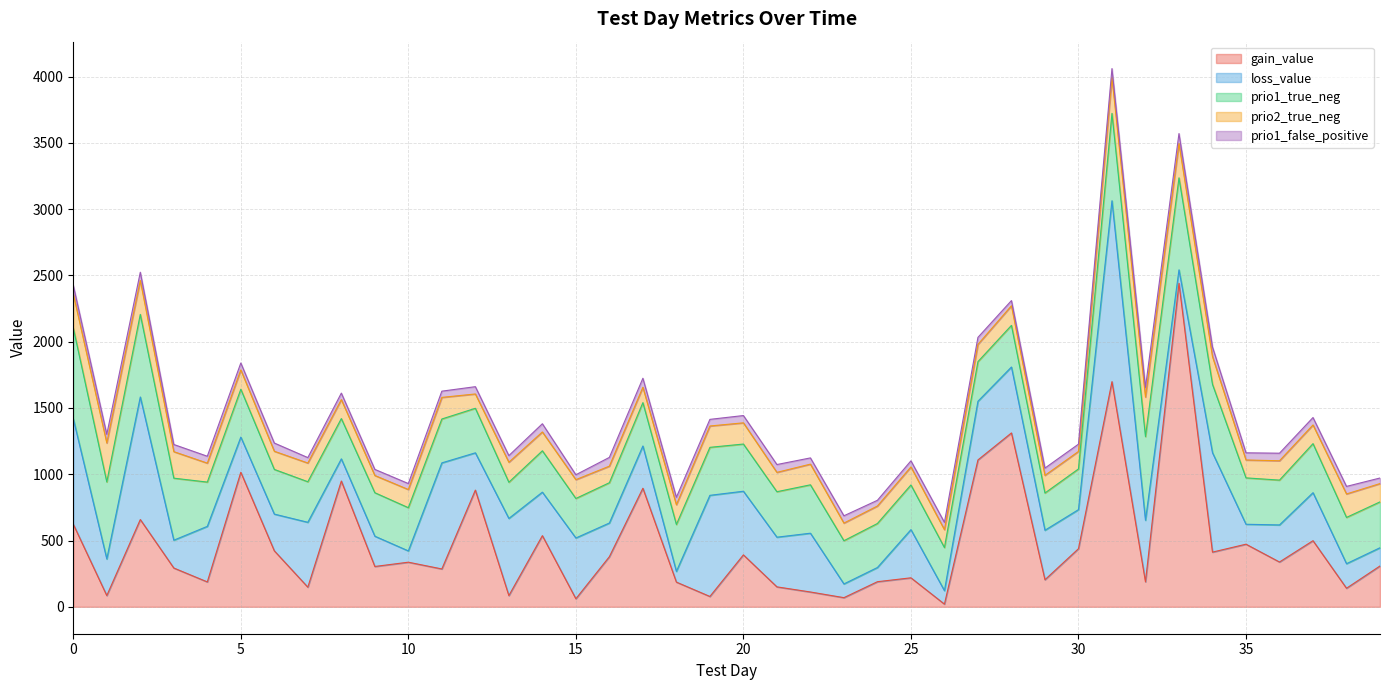

Between 17 and 10, which is larger?

17